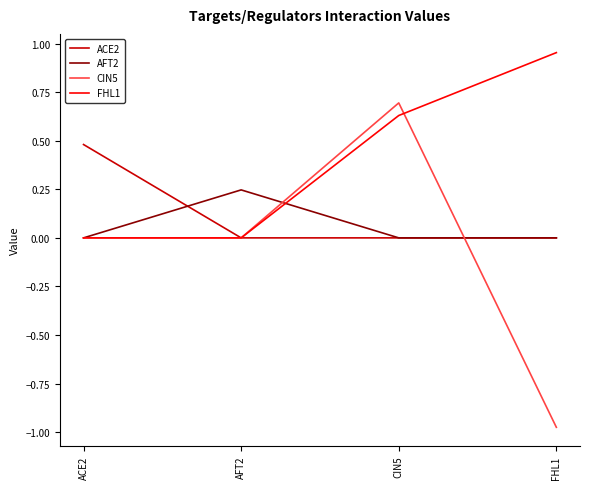

At which category is the sum across all series the highest?

CIN5